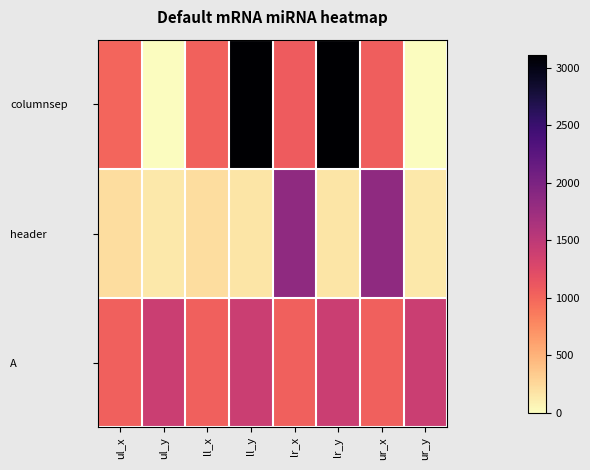

At ll_x, list the series in order from smallest to largest.

header, columnsep, A